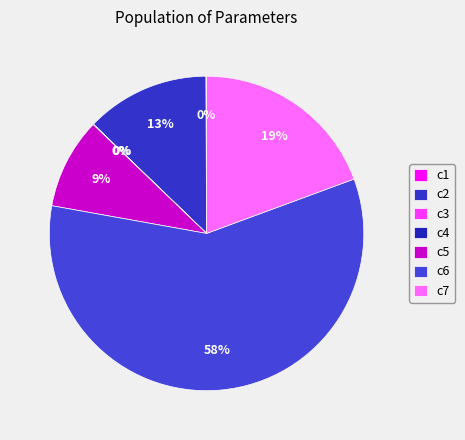

How many slices are in this pie chart?

7